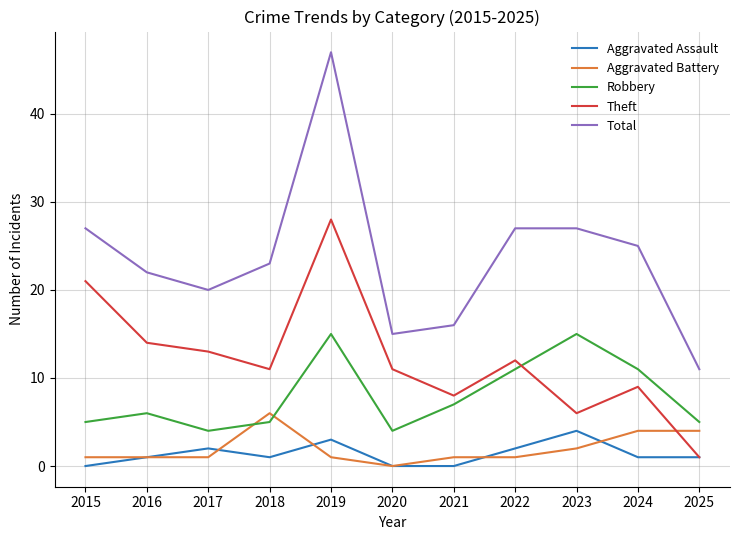

The value of Aggravated Battery at 2023 is 2. True or false?

True